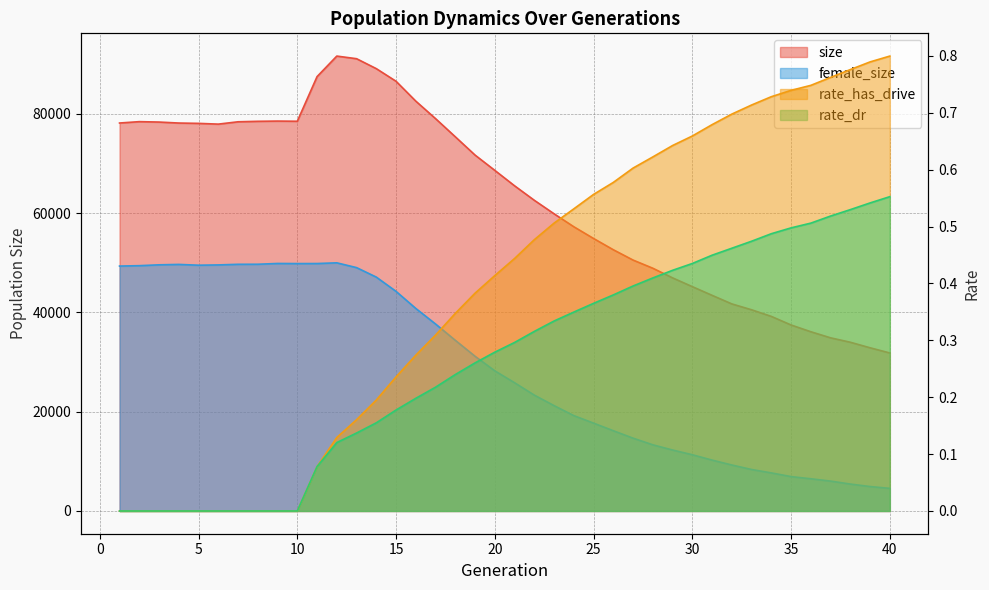

True or false: rate_has_drive and rate_dr intersect in this chart.

False